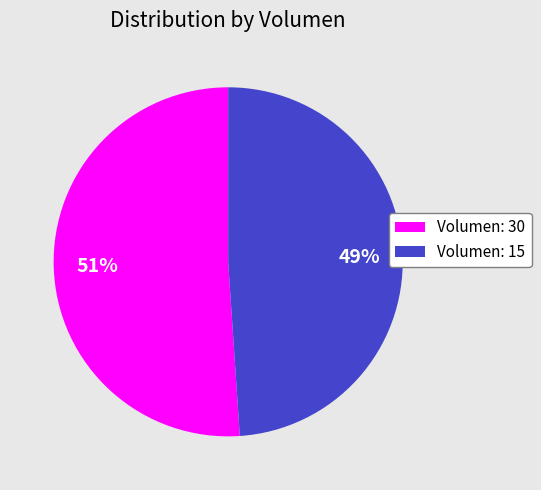

The Volumen: 30 slice represents 51% of the pie. True or false?

True